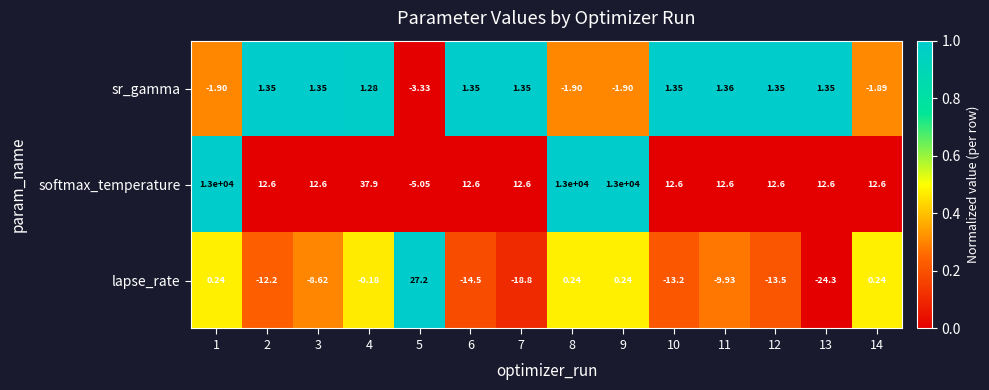

Which series has the largest total across all categories?

softmax_temperature